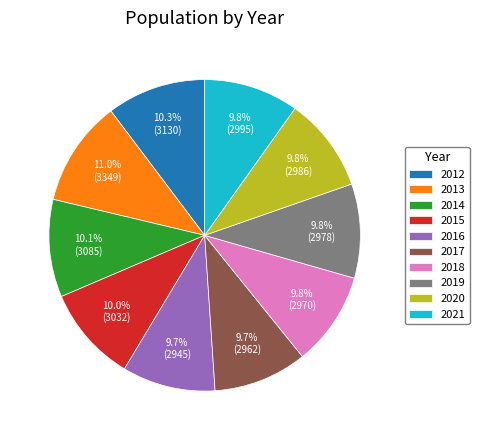

Is there any slice that represents more than half of the pie?

No